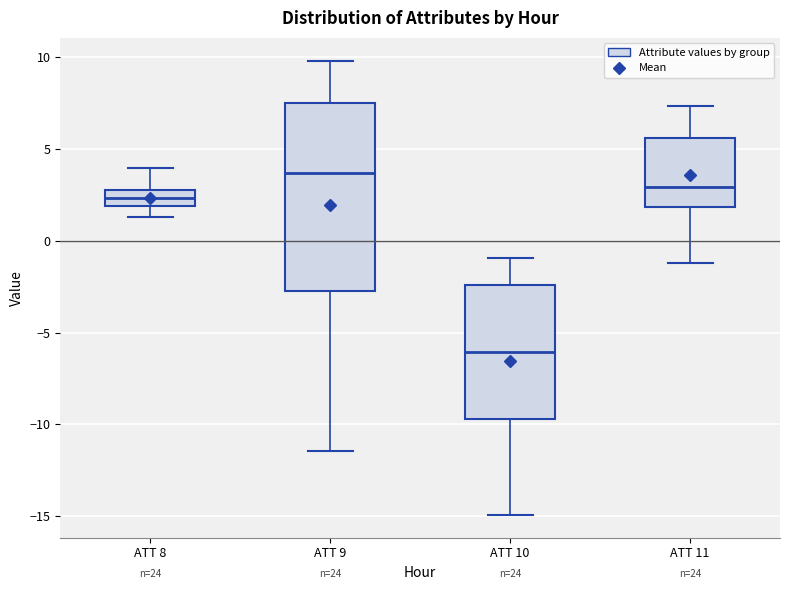

Reading left to right, transcribe this box plot: for each box, give where its median line is, the range the box spans, and where its two whiskers end, as read against the y-axis. The values are not printed on the chart, so give them approximately, as read against the axis.

ATT 8: median 2.5, box 2.0 to 3.0, whiskers 1.5 to 4.0
ATT 9: median 3.5, box -2.5 to 7.5, whiskers -11.5 to 10.0
ATT 10: median -6.0, box -9.5 to -2.5, whiskers -15.0 to -1.0
ATT 11: median 3.0, box 2.0 to 5.5, whiskers -1.0 to 7.5